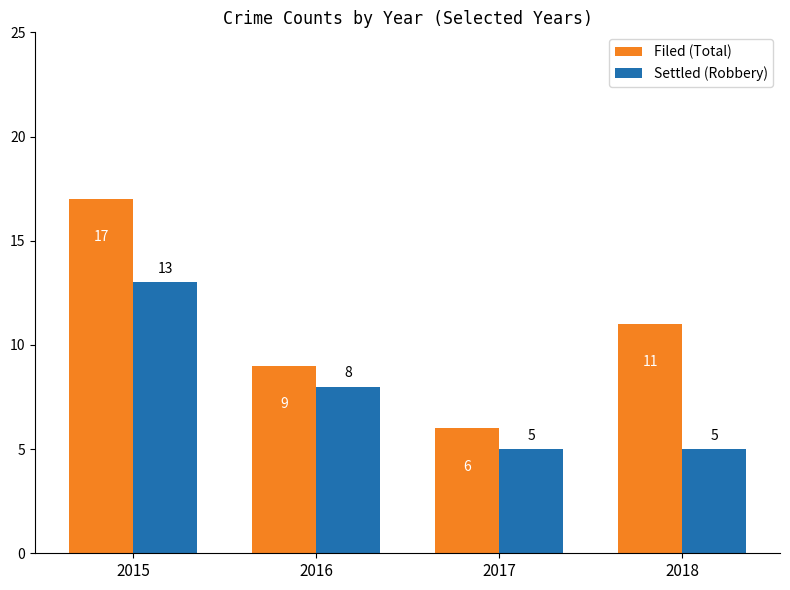

Count the Filed (Total) values in the range 9 to 17.

3